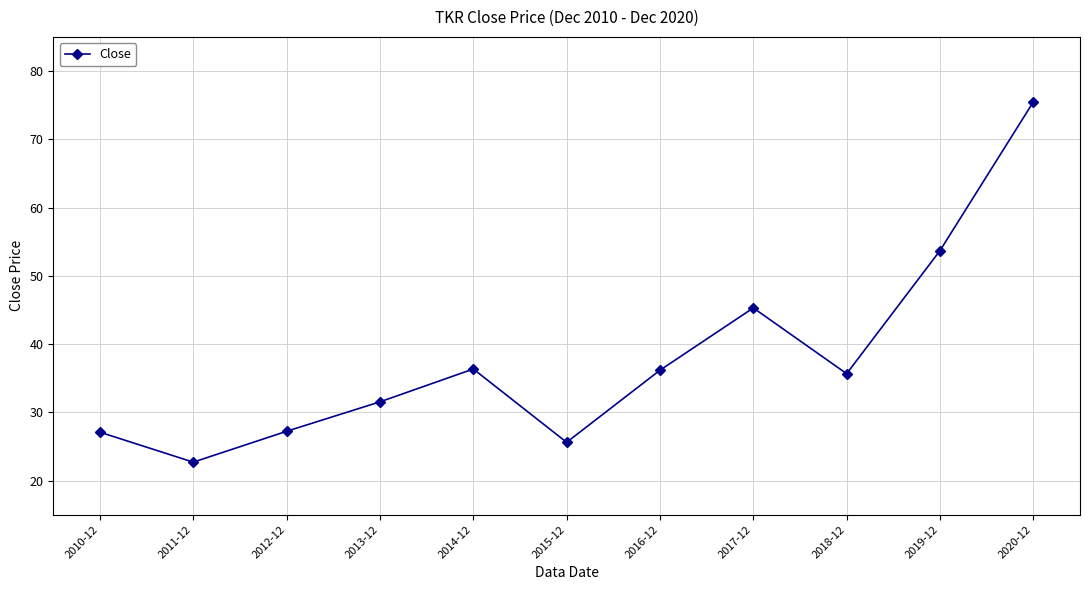

Between 2015-12 and 2019-12, which is larger?

2019-12